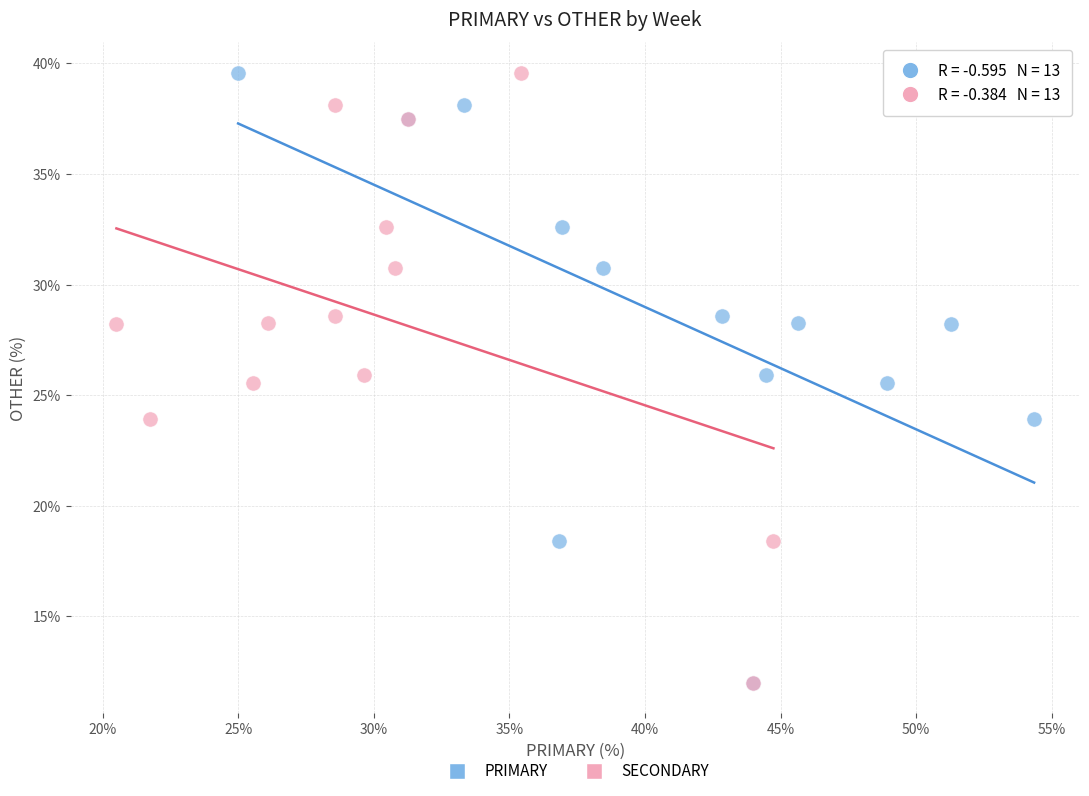

What are all the series names shown in the legend?

PRIMARY, SECONDARY